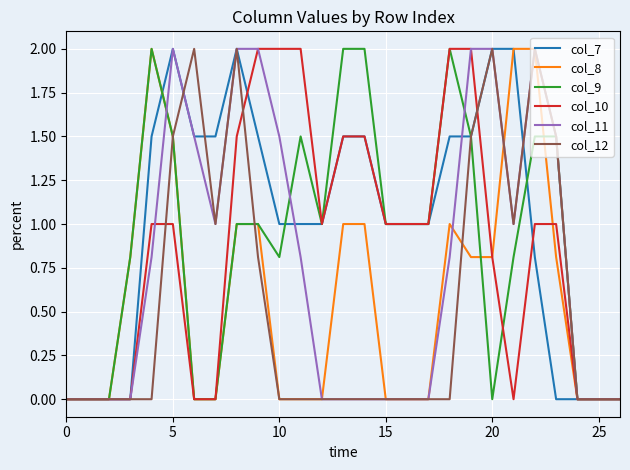

What is the highest value of the col_9 series?

2.0